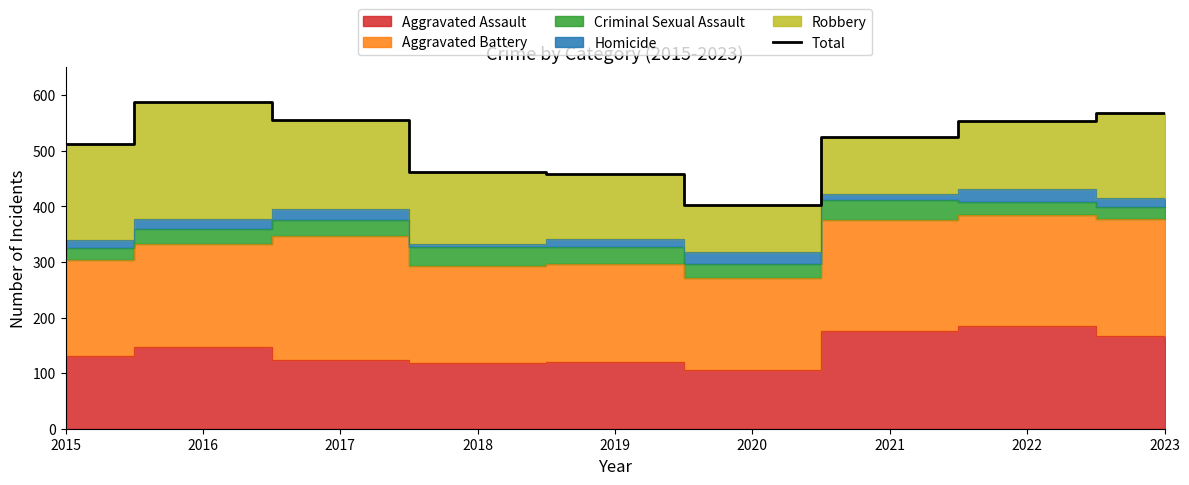

What value does the data have at 2018, to the nearest 10?

460